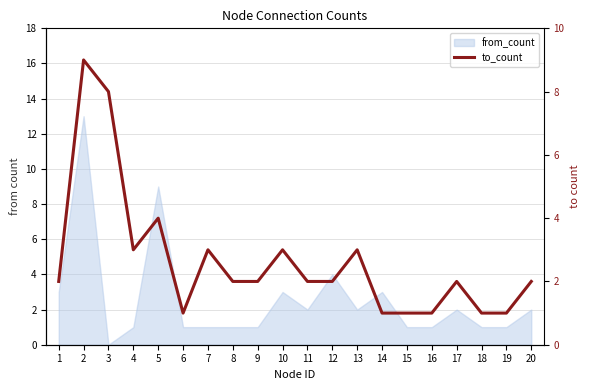

Rank the categories by value from highest to lowest.

2, 3, 5, 4, 7, 10, 13, 1, 8, 9, 11, 12, 17, 20, 6, 14, 15, 16, 18, 19